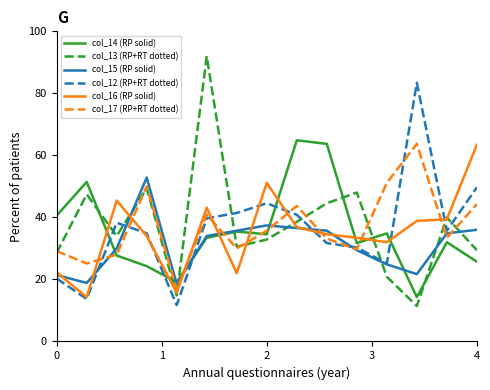

At how many categories does at least one series exceed 32?

14